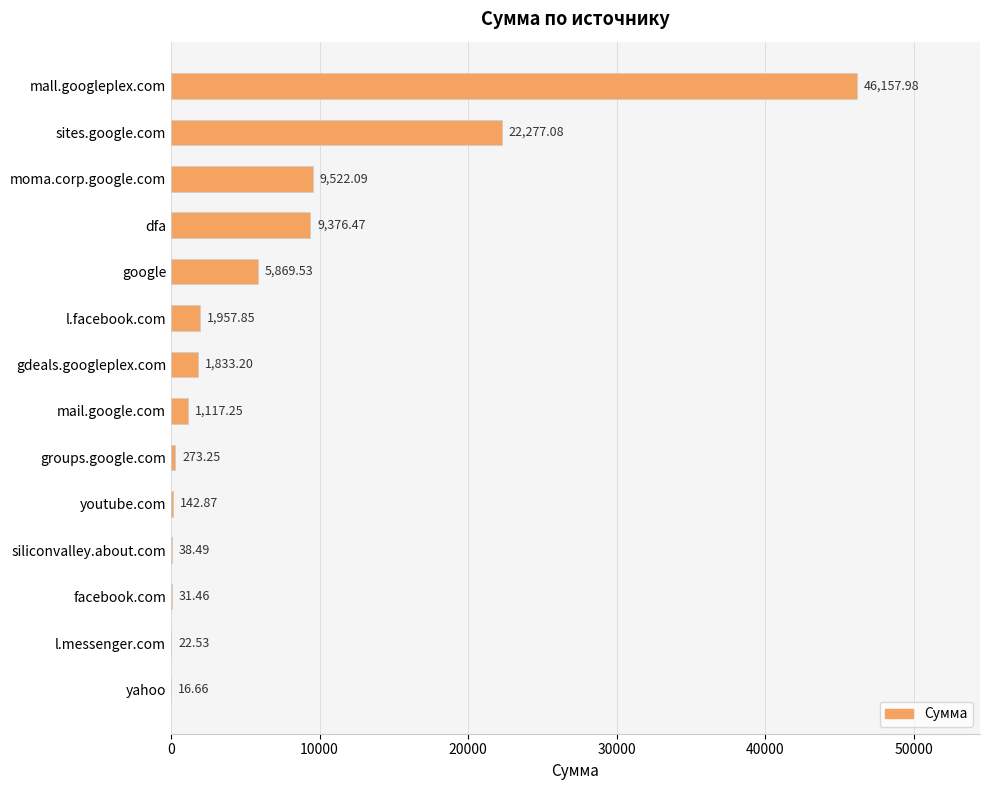

What is the sum of the values at facebook.com and groups.google.com?

304.7